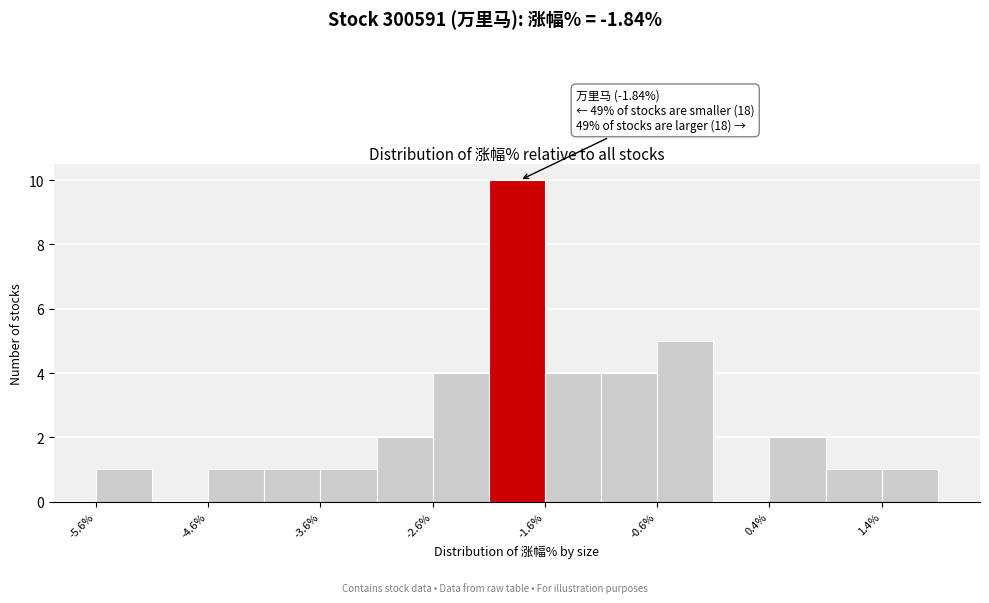

Over which range of the x-axis is the bar tallest?

-2.1 to -1.6